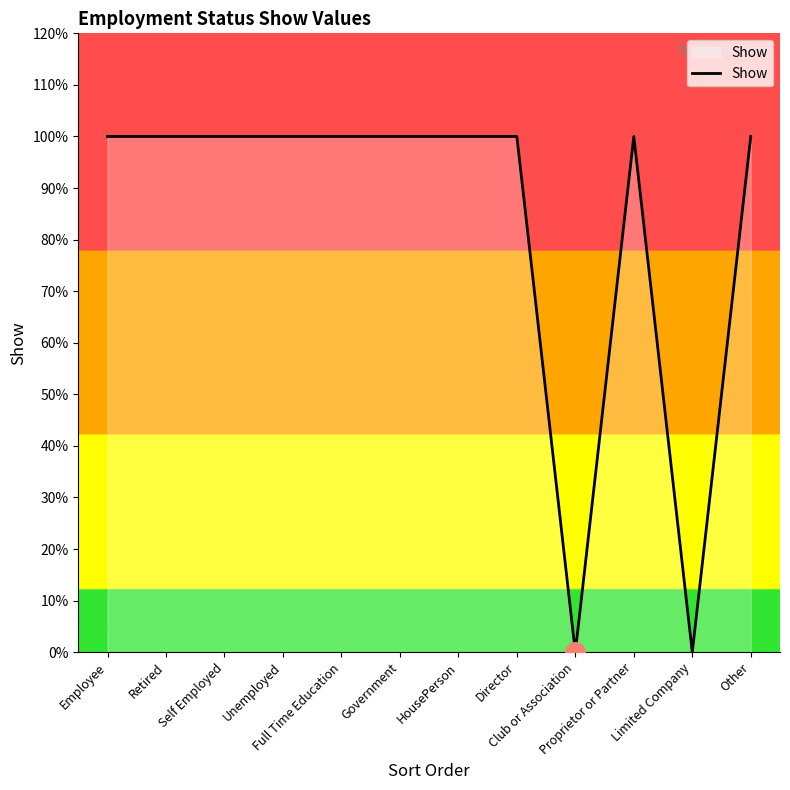

Does the chart have visible grid lines?

No